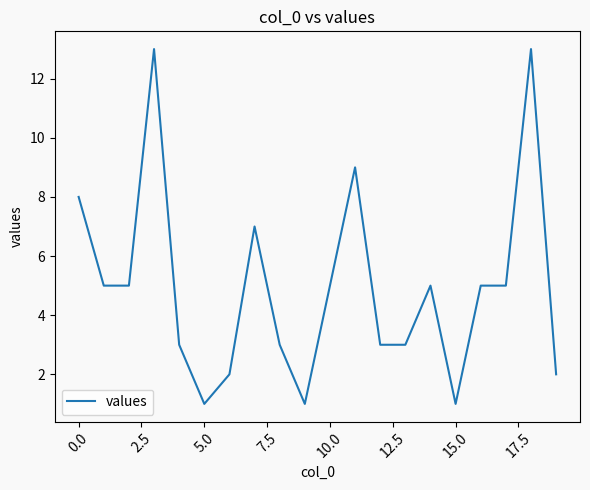

What is the difference between the maximum and minimum values?

12